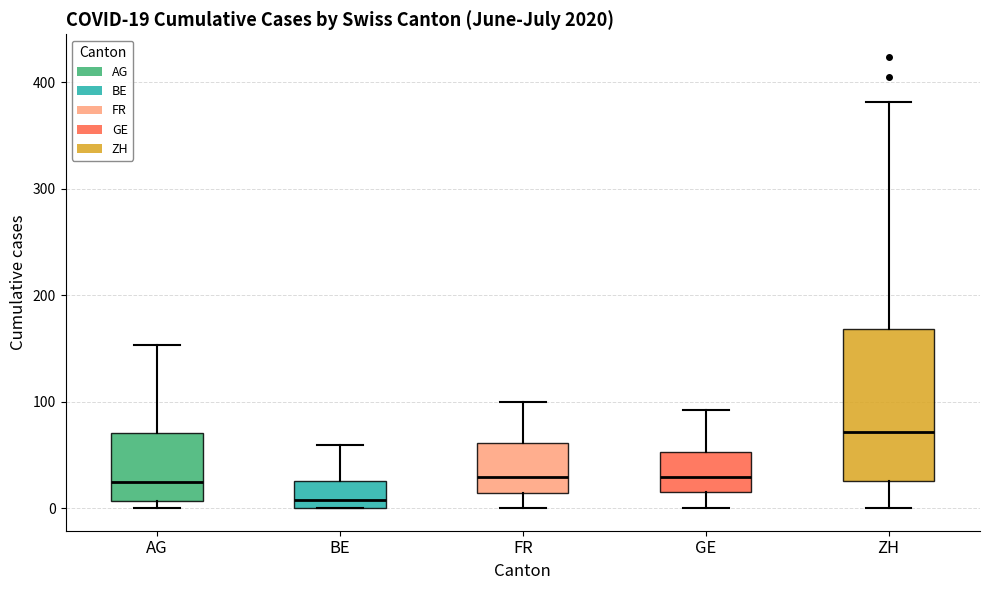

Comparing the boxes themselves (not the whiskers), which one is the tallest?

ZH